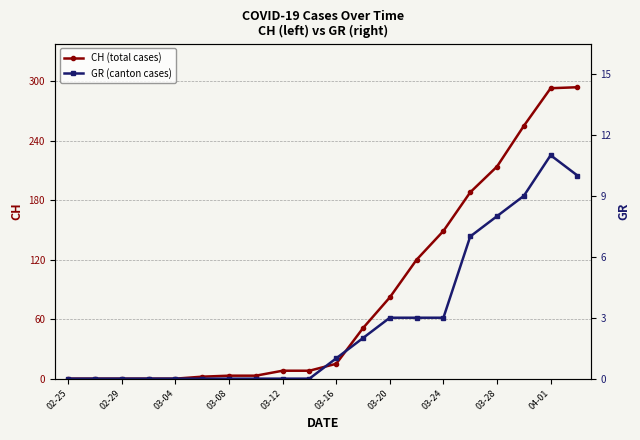

What is the sum of all GR (canton cases) values?

57